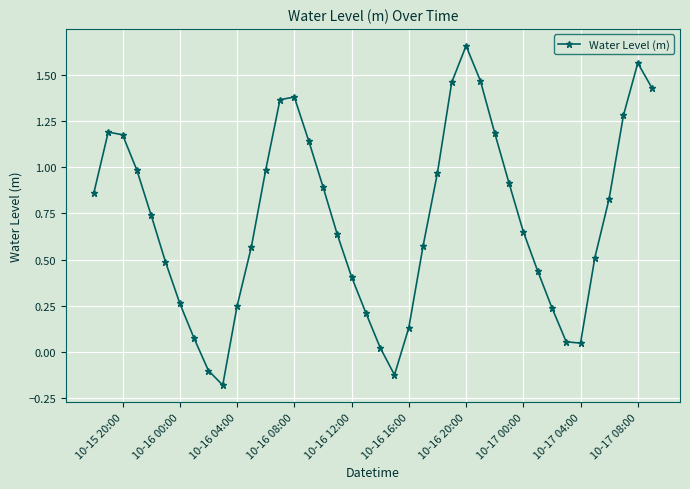

How many interior local valleys (lower than both neighbors) does the data have?

3